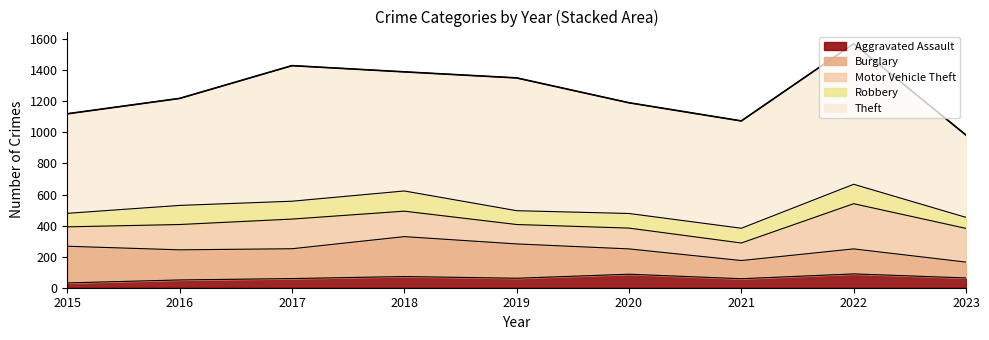

At which label is Theft closest to 717?

2020